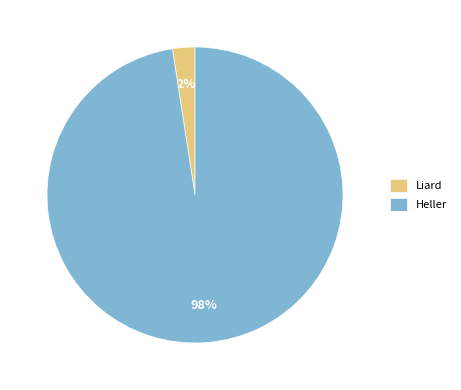

Is it true that Liard is 8% of the pie?

False